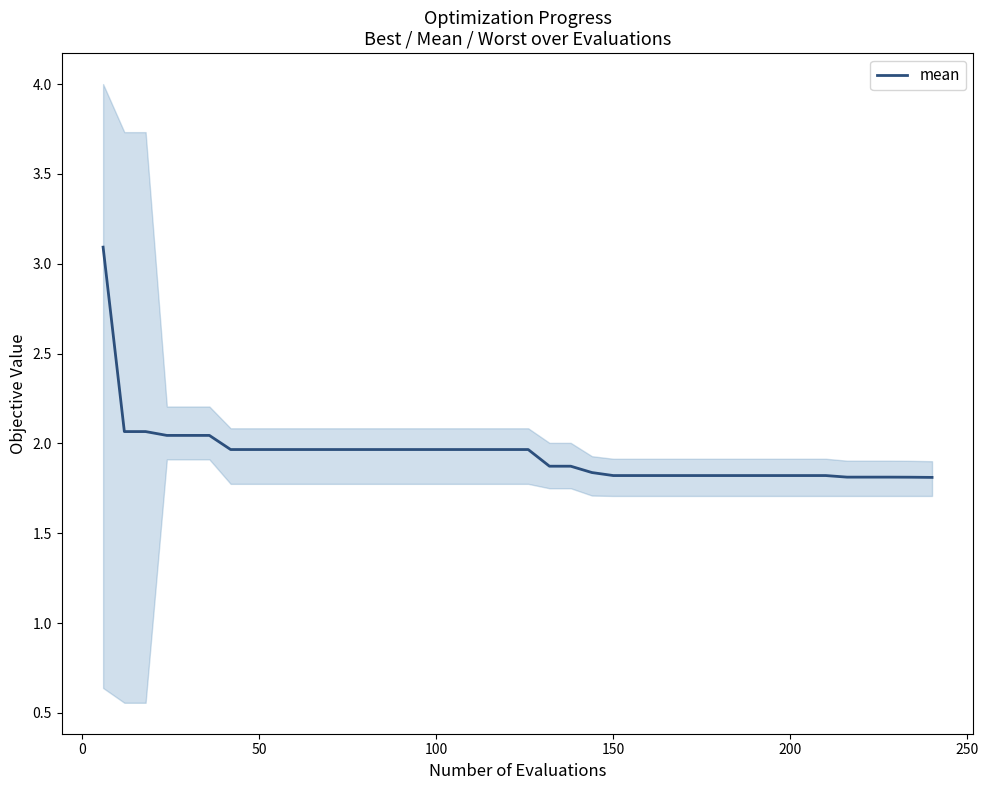

What is the highest value of the mean series?

3.1